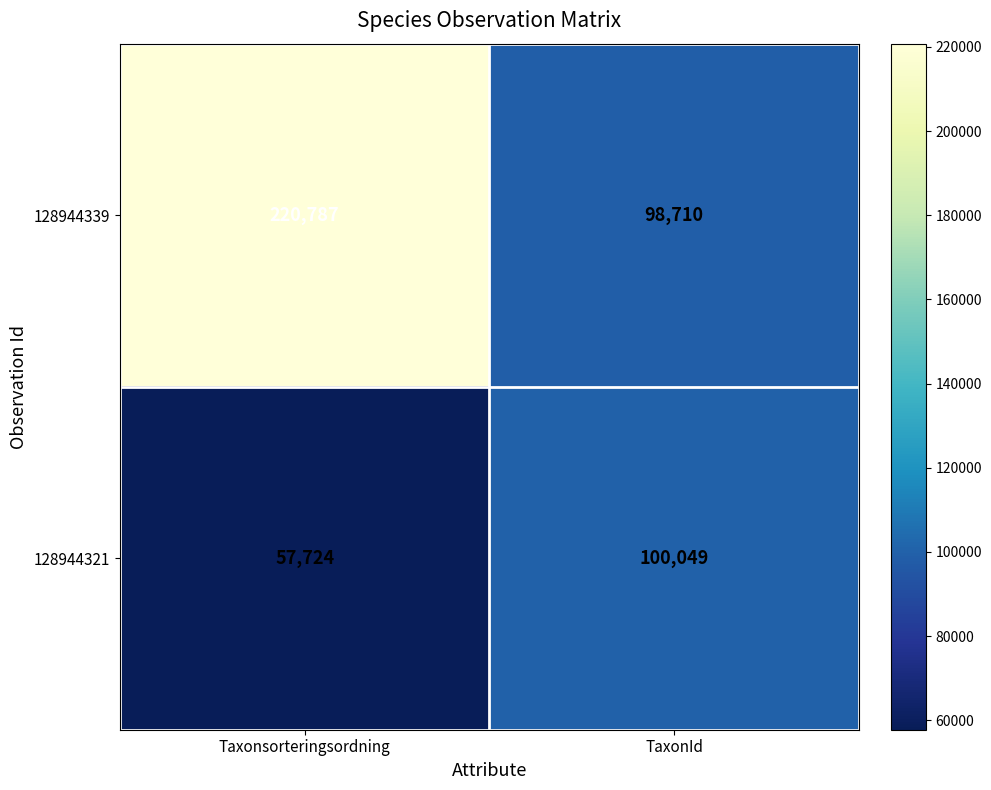

True or false: 128944321 has a value of 100049 at TaxonId.

True